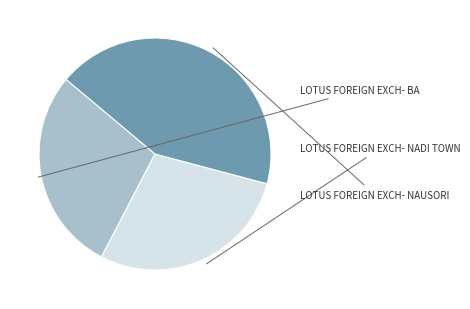

Is there a majority slice in this chart?

No